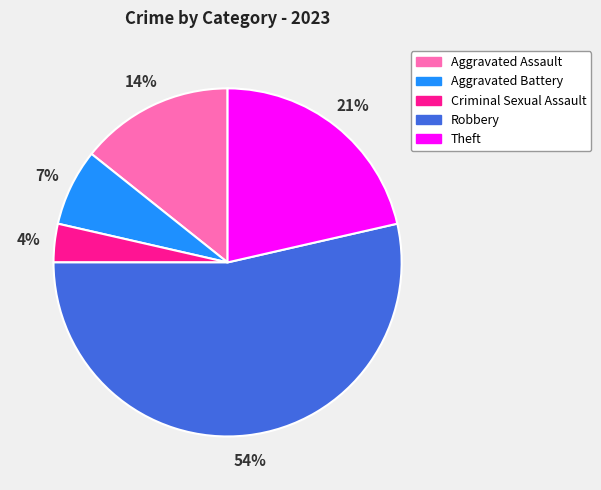

To the nearest percent, what percentage of the pie is Robbery?

54%